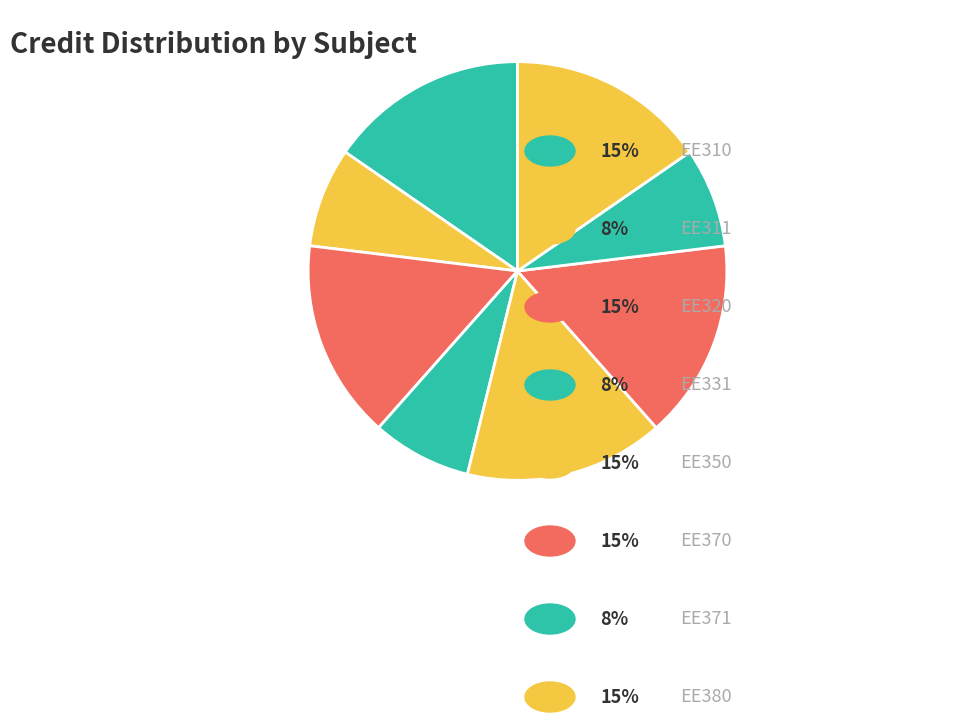

How many segments does this pie chart have?

8